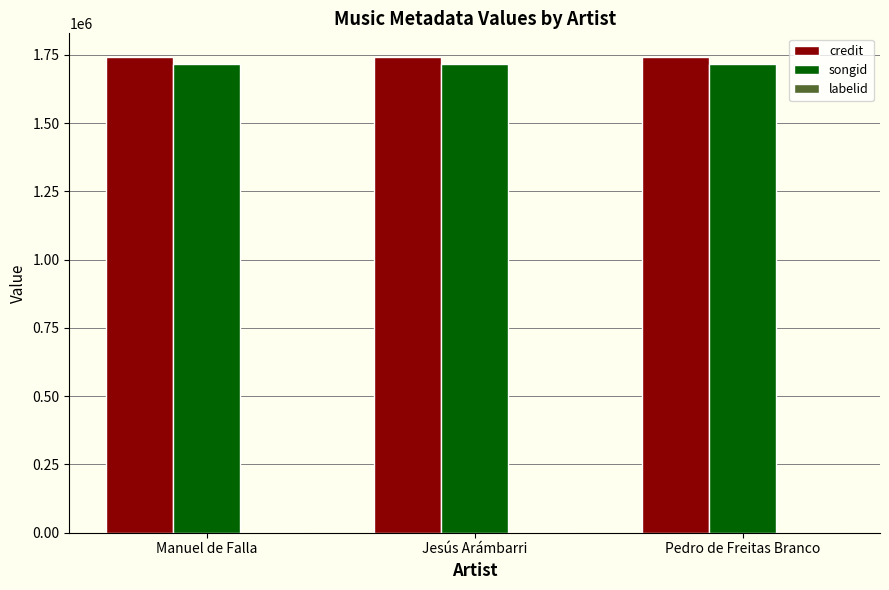

The credit series shows 3064096 at Pedro de Freitas Branco. True or false?

False